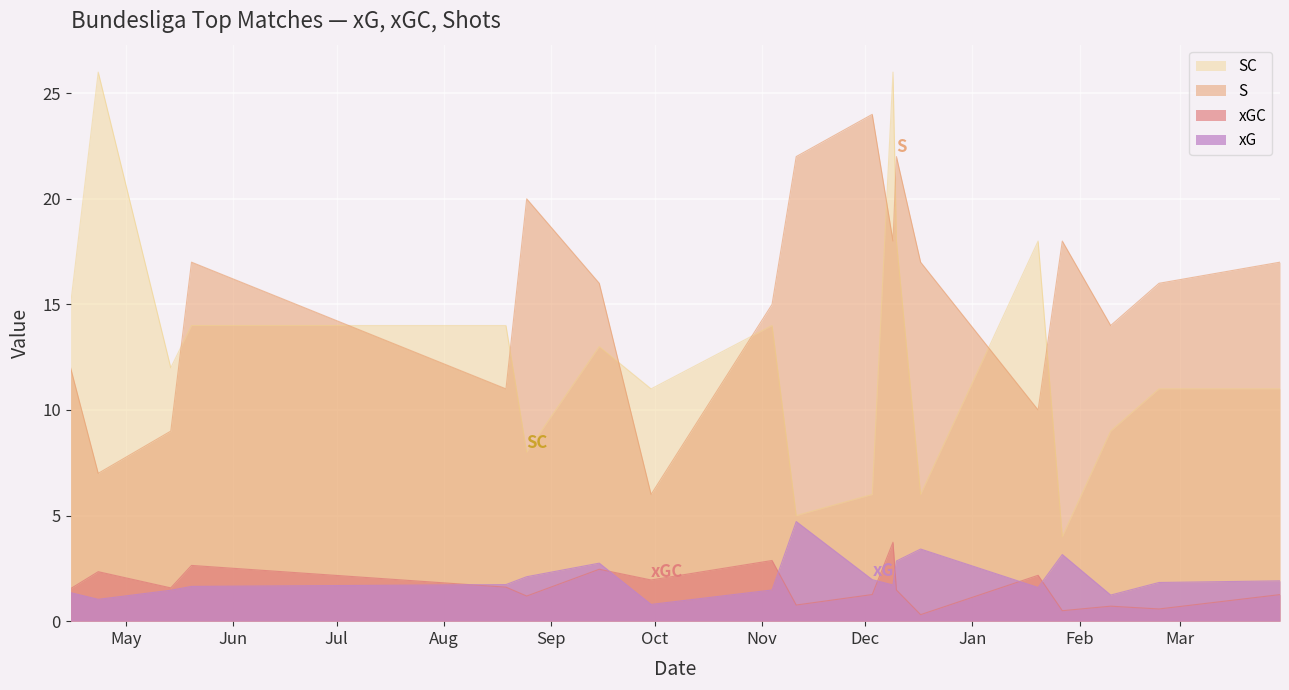

How many lines are shown in the chart?

4